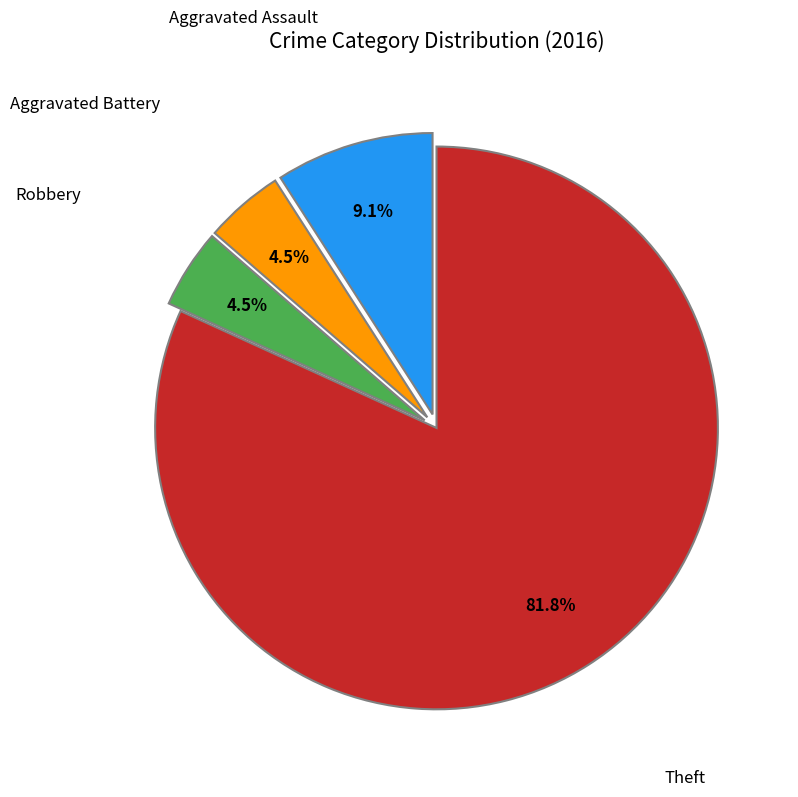

Which slice represents more than half of the pie?

Theft